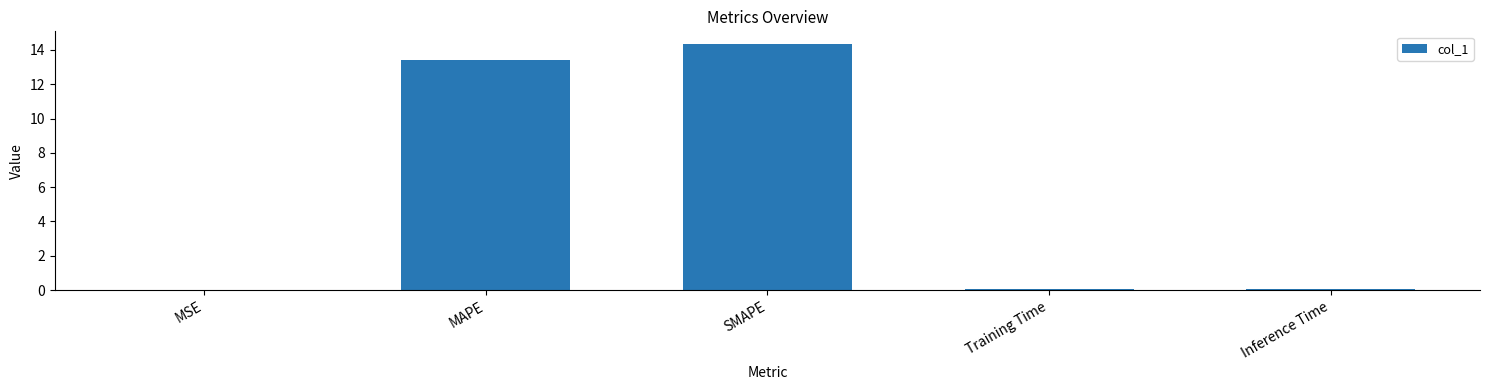

Is it true that the value at SMAPE is 4.4?

False